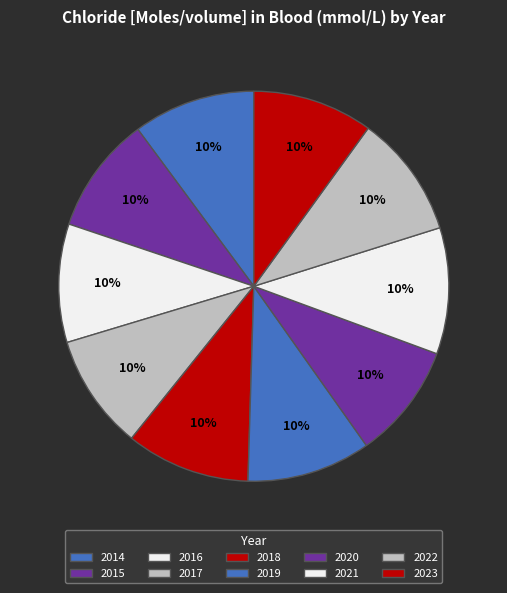

True or false: 2020 accounts for 1% of the total.

False